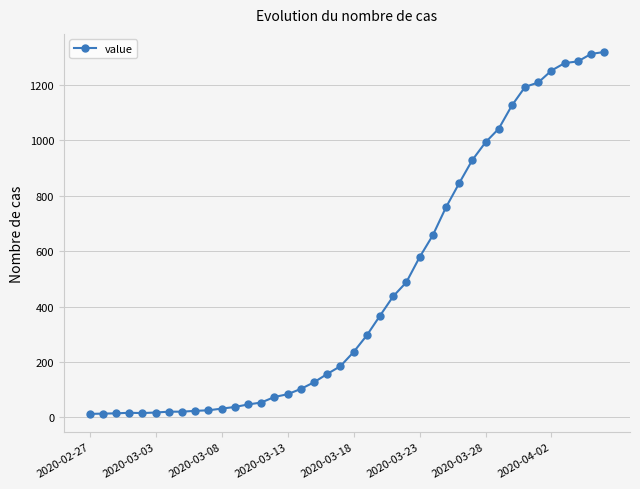

What is the difference between the maximum and minimum values?

1306